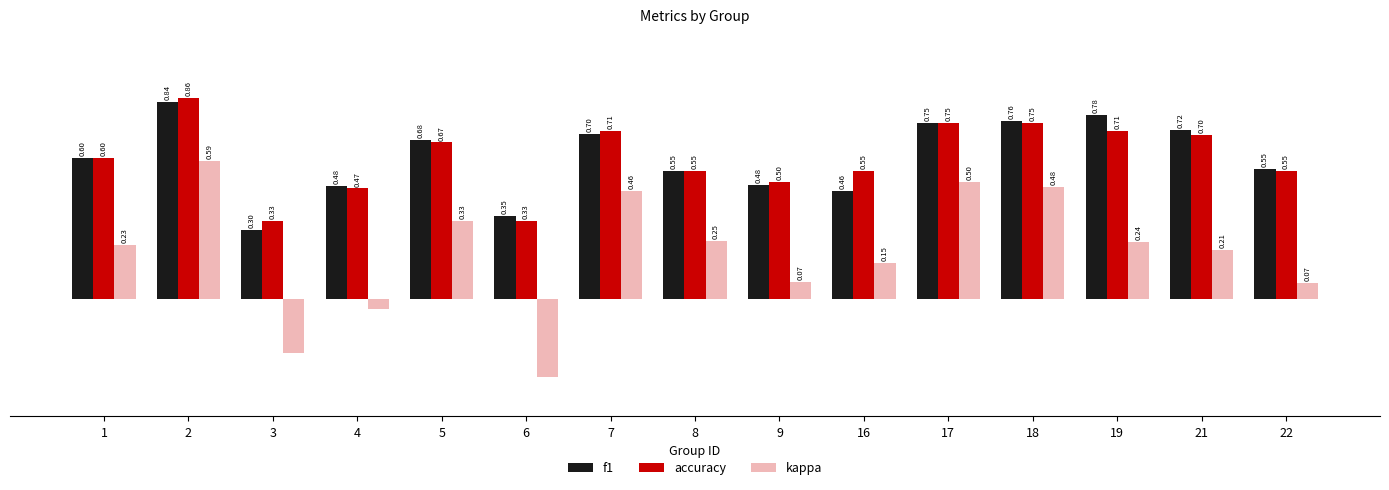

Rank the series by their maximum value, from highest to lowest.

accuracy, f1, kappa